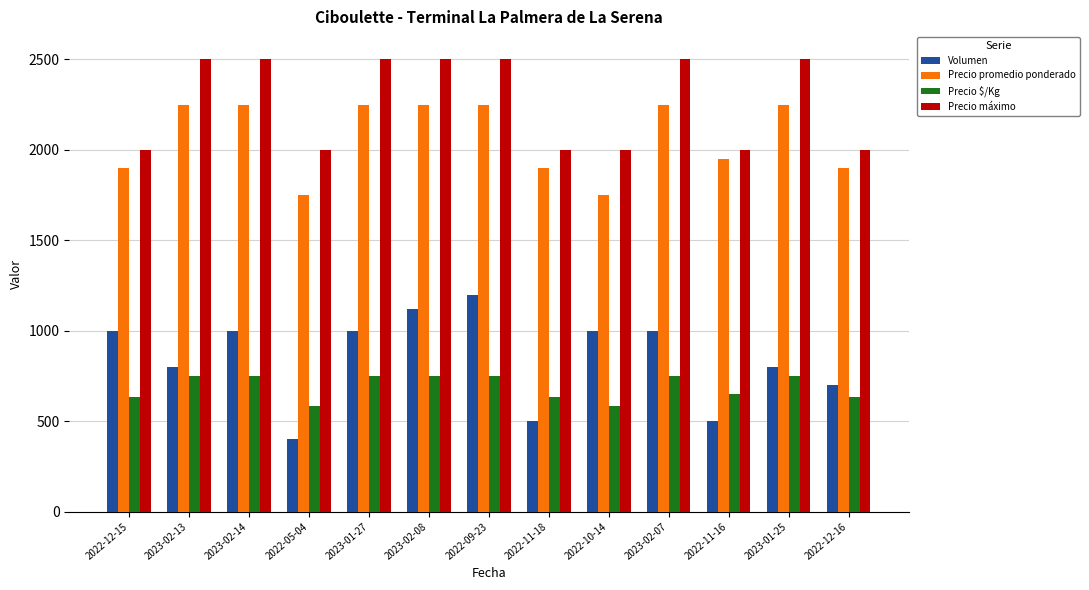

True or false: Precio máximo has a value of 4317 at 2023-01-27.

False